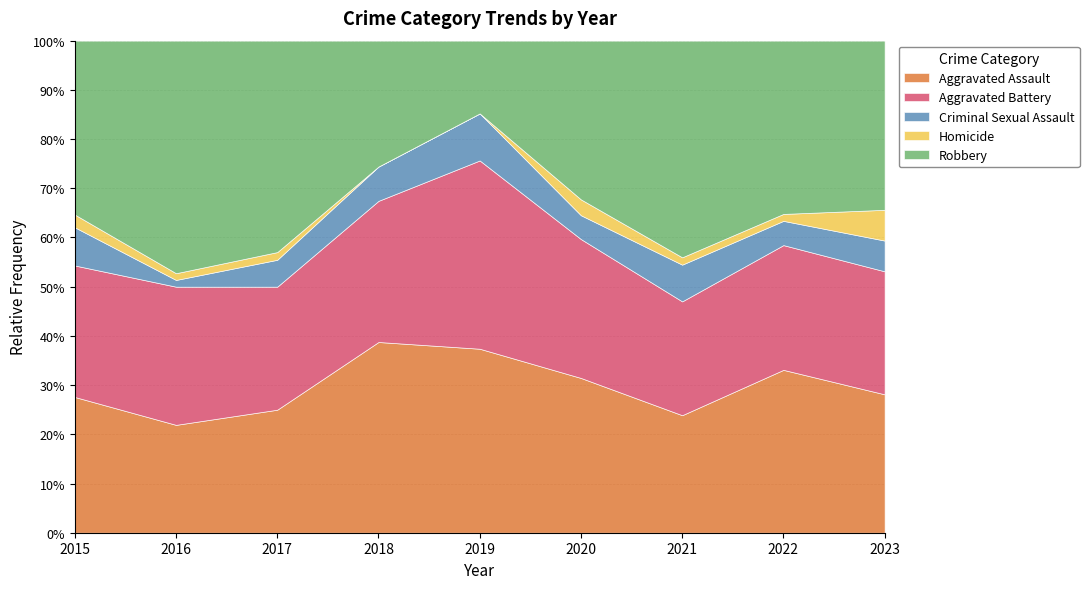

Between 2016 and 2017, which series saw the biggest shift?

Robbery